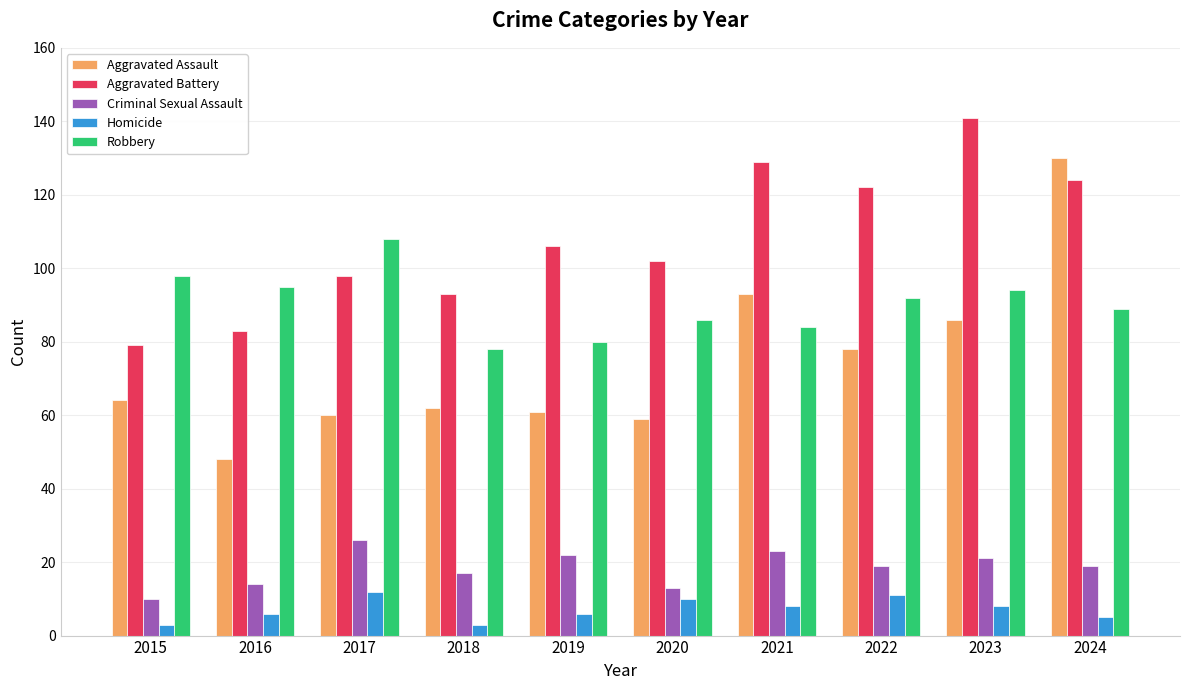

What is the smallest value displayed?

3